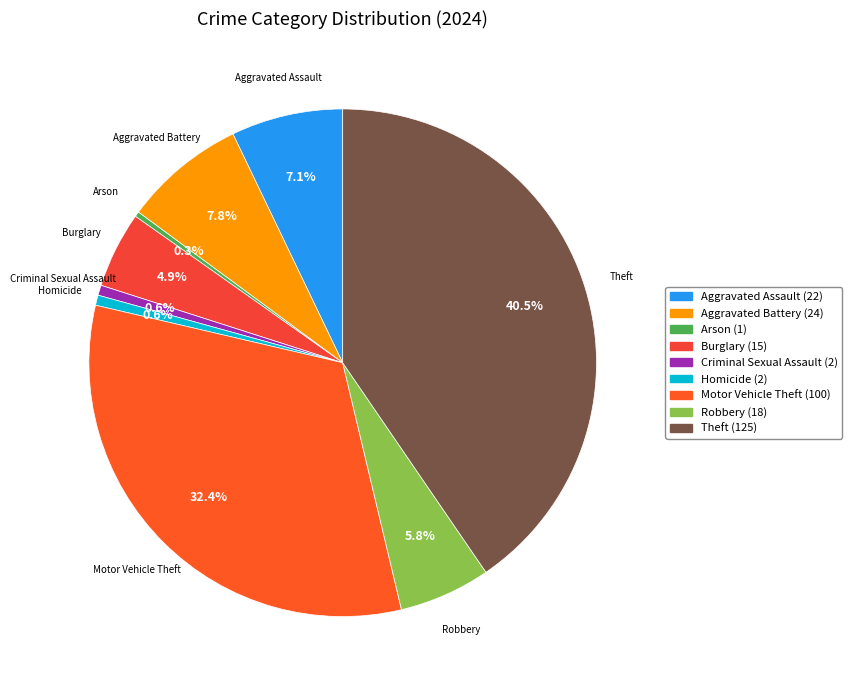

Between Arson and Theft, which is larger?

Theft